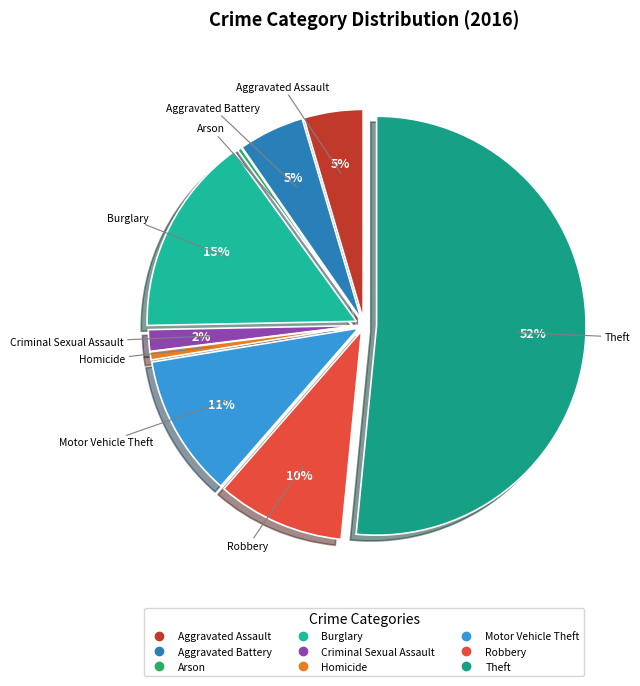

Does Theft account for over 50% of the chart?

Yes